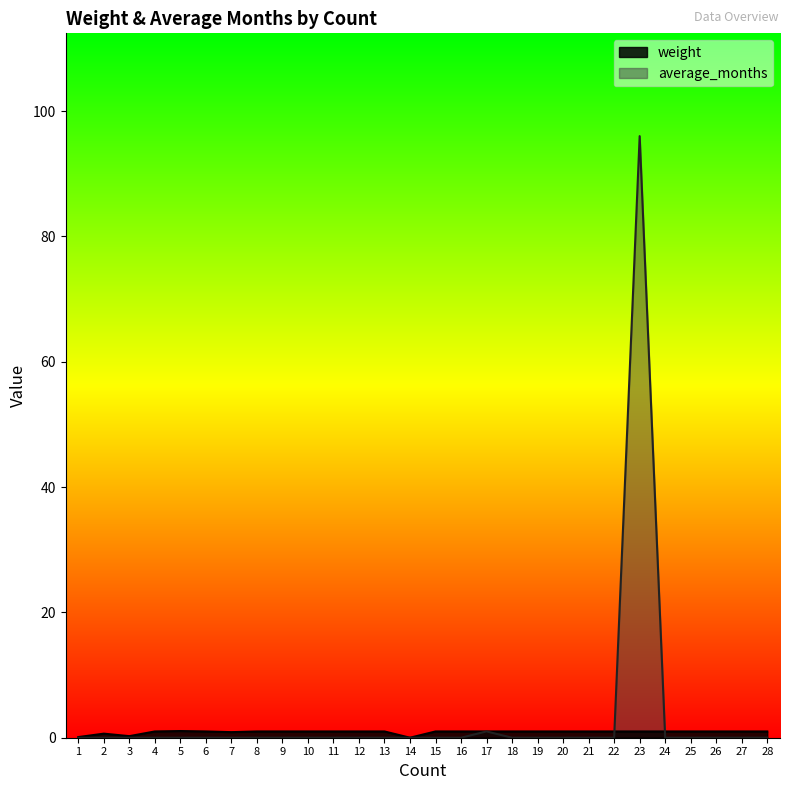

The value of weight at 1 is 0.1. True or false?

False